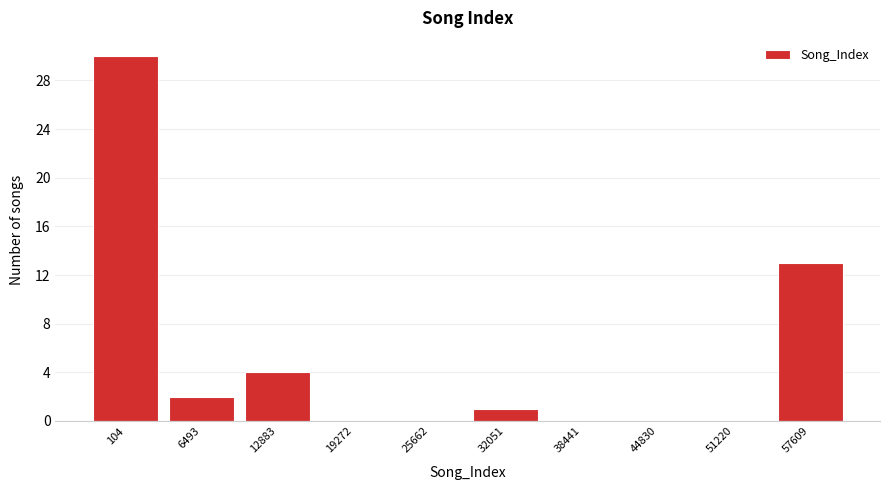

Reading left to right, list all the values displayed in this chart.

104=30	6493=2	12883=4	19272=0	25662=0	32051=1	38441=0	44830=0	51220=0	57609=13